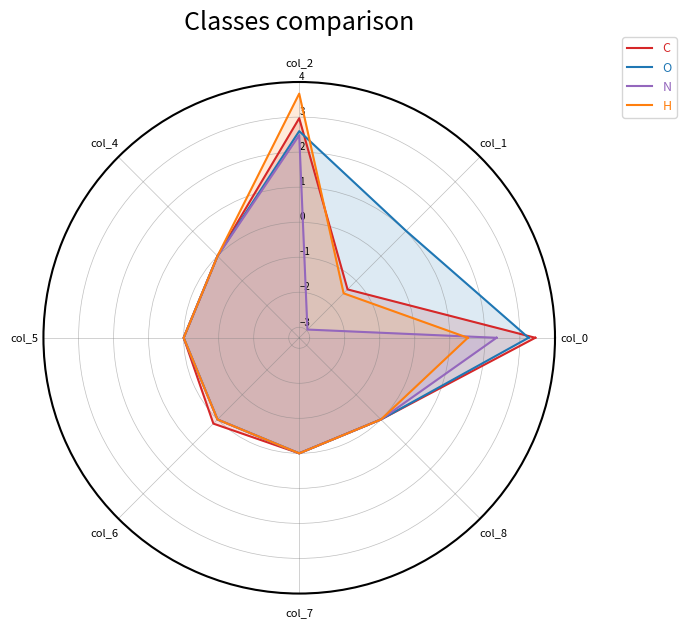

The value of C at col_0 is 3.4. True or false?

True